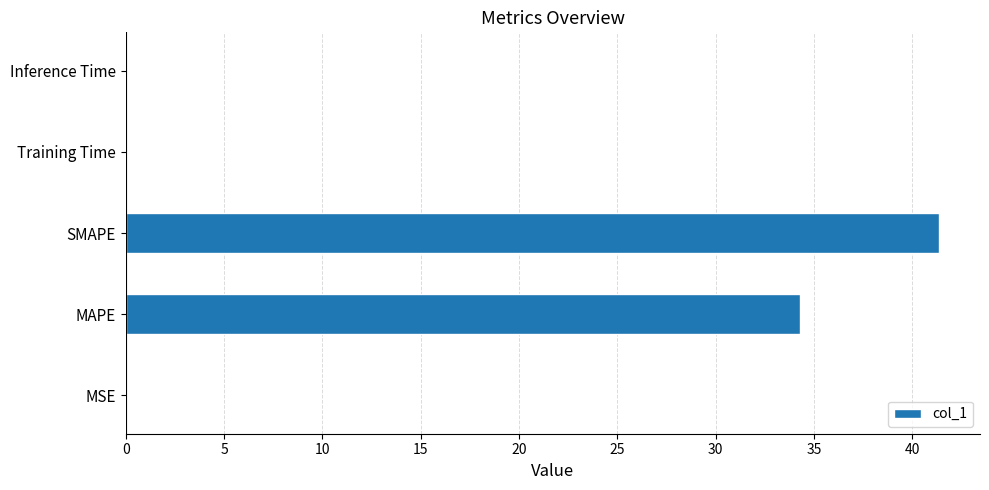

Read the value at SMAPE.

41.4